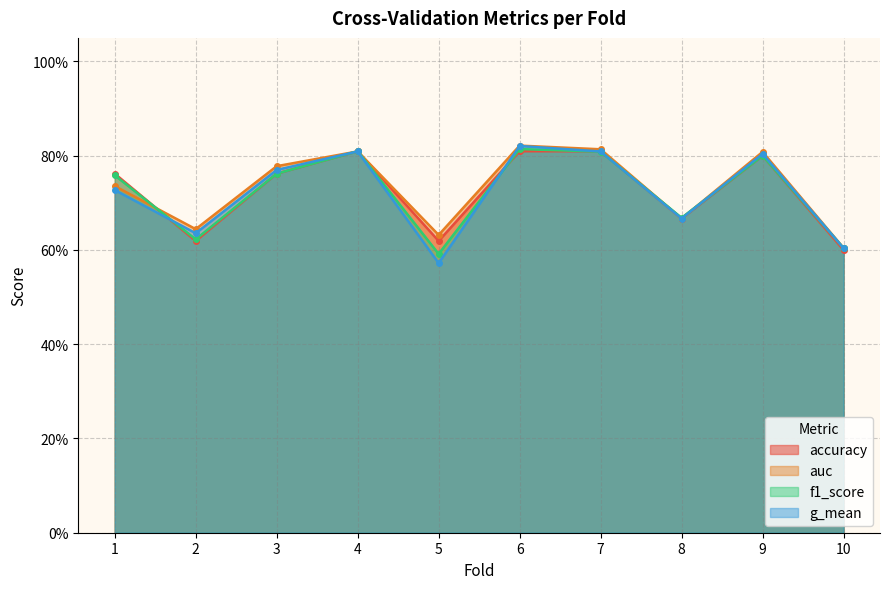

True or false: g_mean and auc intersect in this chart.

False